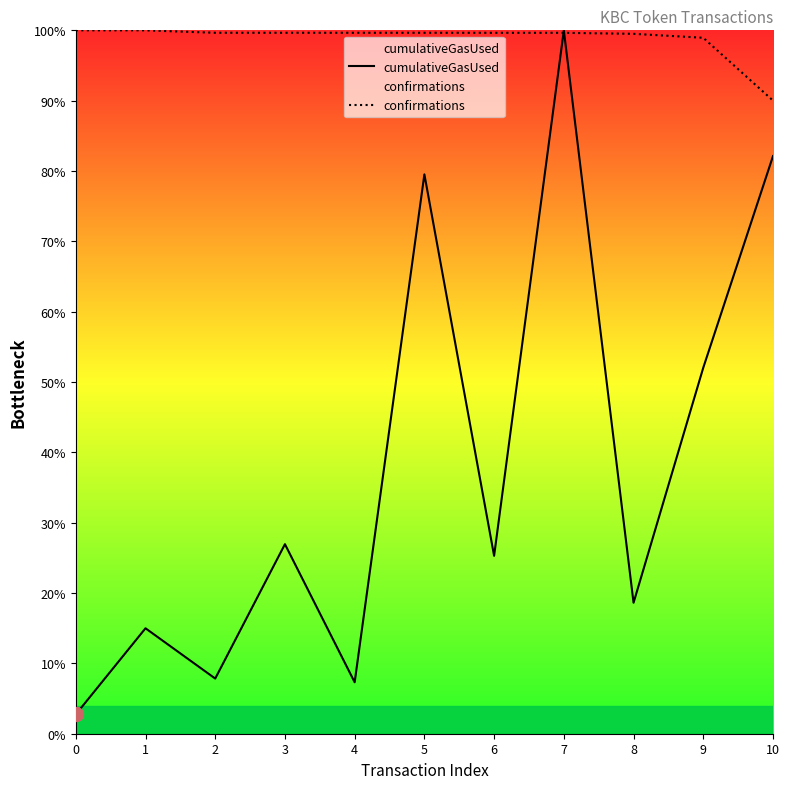

What is the difference between the maximum and minimum values in the cumulativeGasUsed series?

97.3